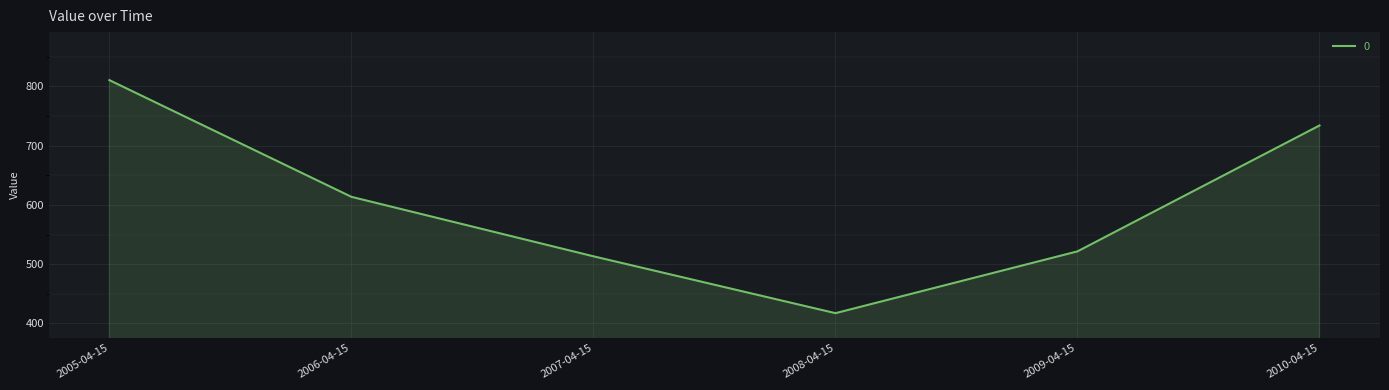

What is the ratio of the value at 2009-04-15 to the value at 2007-04-15?

1.0